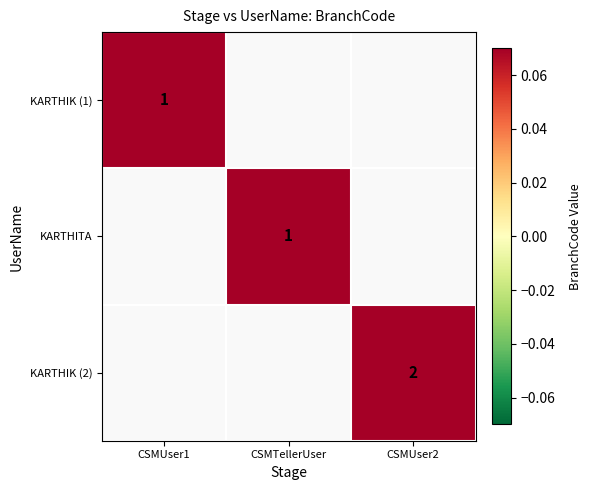

The KARTHIK (2) series shows 2 at CSMUser2. True or false?

True